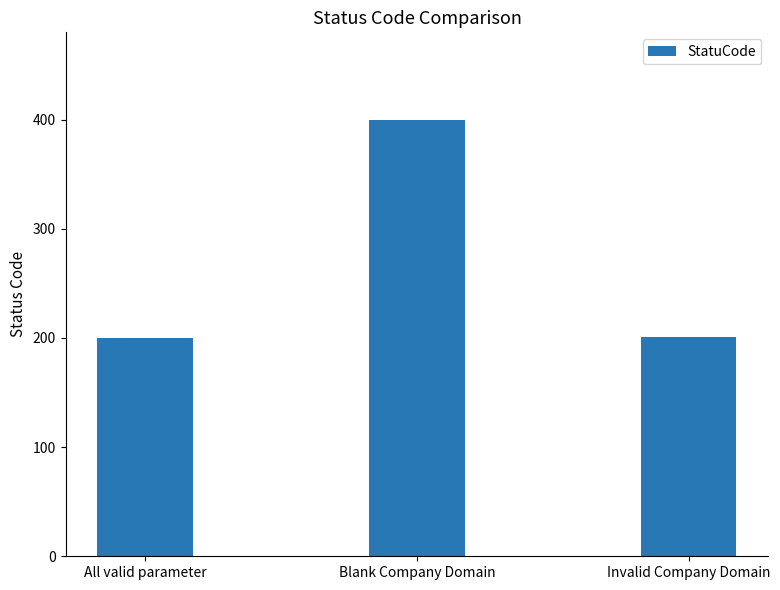

What is the difference between the maximum and second lowest values?

199